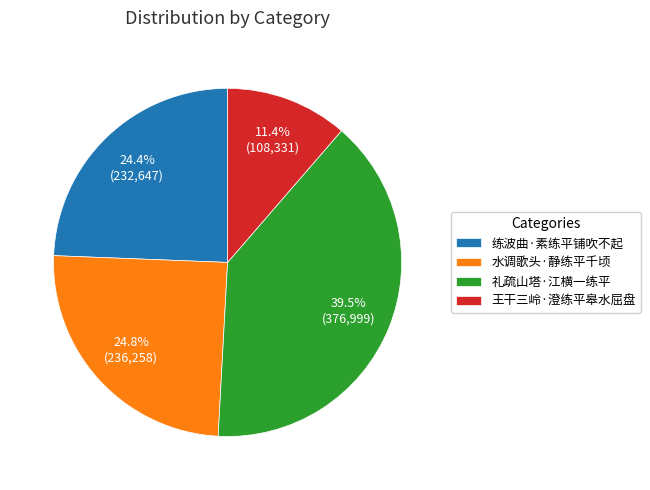

What is the ratio of the value at 礼疏山塔·江横一练平 to the value at 练波曲·素练平铺吹不起?

1.6